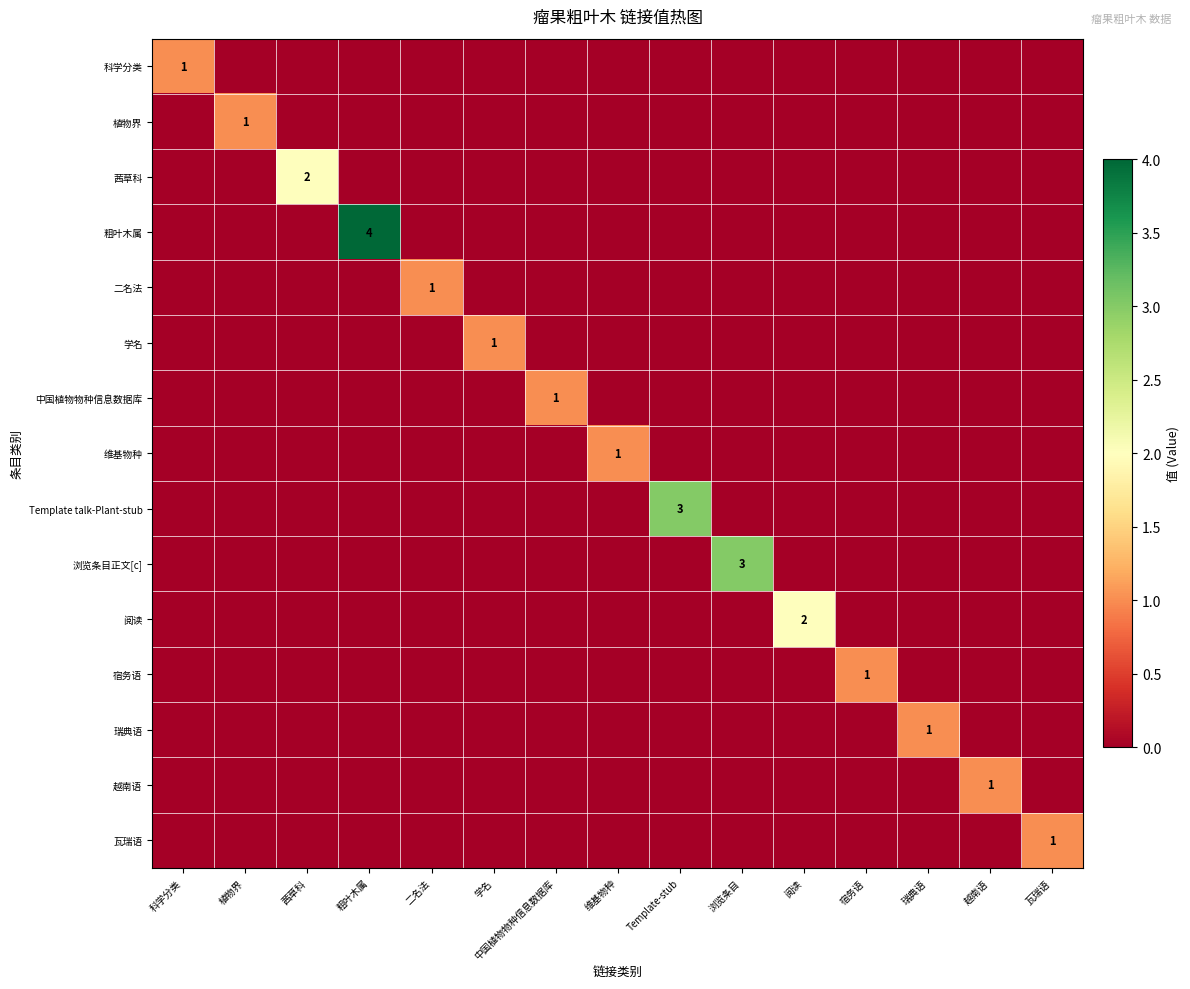

Where is 二名法 nearest to the value 0?

科学分类